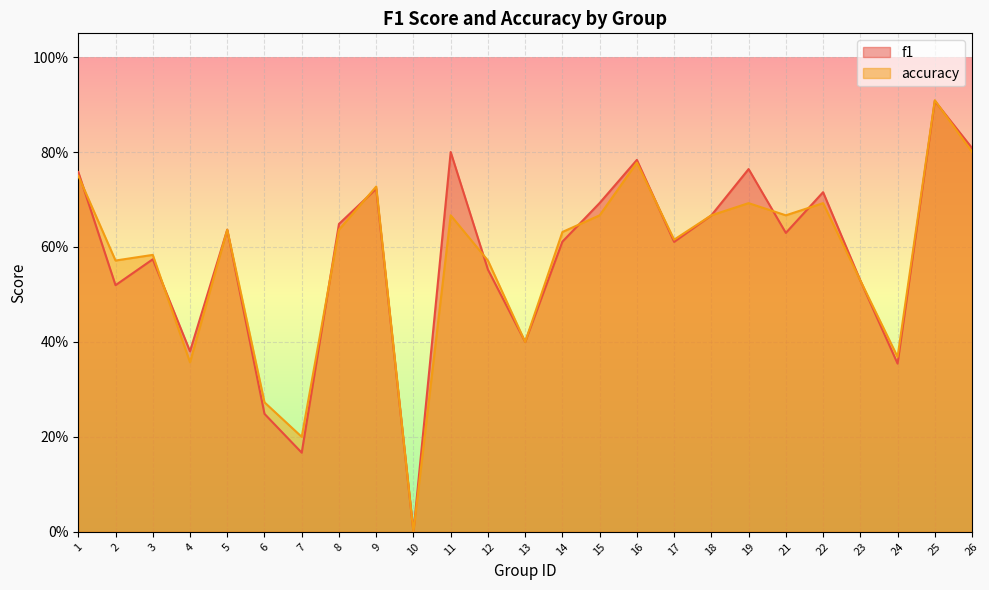

Reading left to right, extract all data points from this chart.

f1: 1=0.8	2=0.5	3=0.6	4=0.4	5=0.6	6=0.2	7=0.2	8=0.6	9=0.7	10=0.0	11=0.8	12=0.6	13=0.4	14=0.6	15=0.7	16=0.8	17=0.6	18=0.7	19=0.8	21=0.6	22=0.7	23=0.5	24=0.4	25=0.9	26=0.8
accuracy: 1=0.8	2=0.6	3=0.6	4=0.4	5=0.6	6=0.3	7=0.2	8=0.6	9=0.7	10=0.0	11=0.7	12=0.6	13=0.4	14=0.6	15=0.7	16=0.8	17=0.6	18=0.7	19=0.7	21=0.7	22=0.7	23=0.5	24=0.4	25=0.9	26=0.8